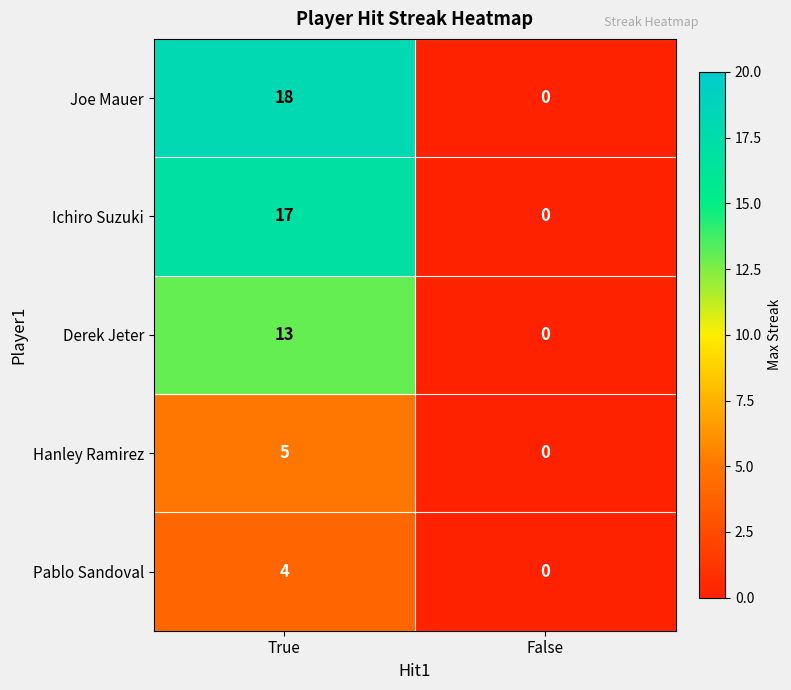

Which category has the lowest value in the Pablo Sandoval series?

False